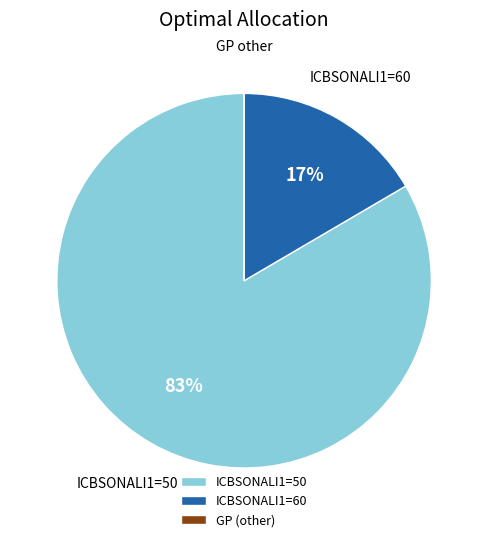

To the nearest percent, what is the average slice percentage?

33%